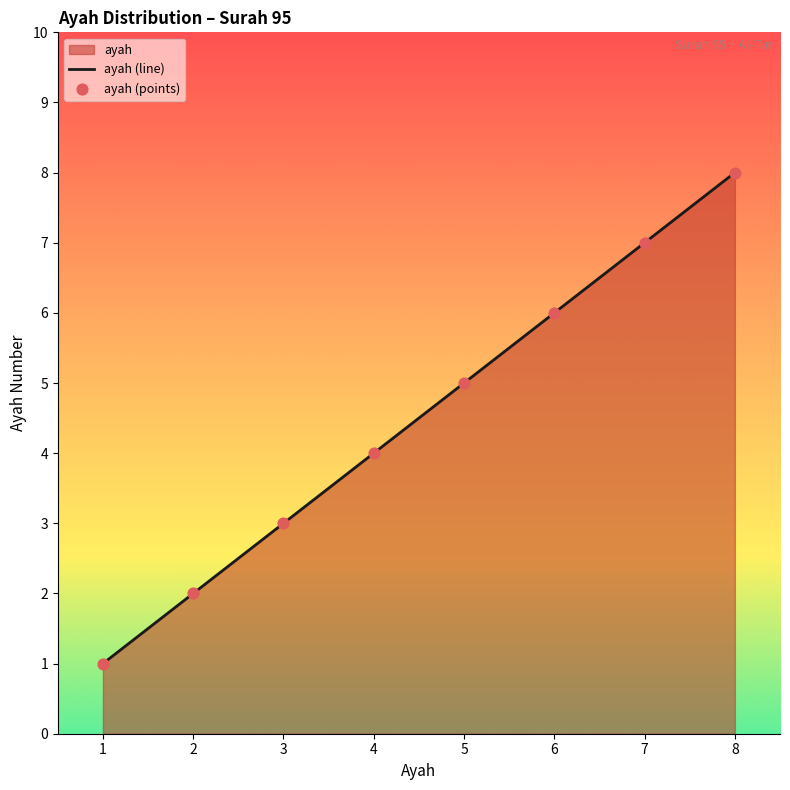

Which series has the largest Y range (max minus min)?

ayah (line)